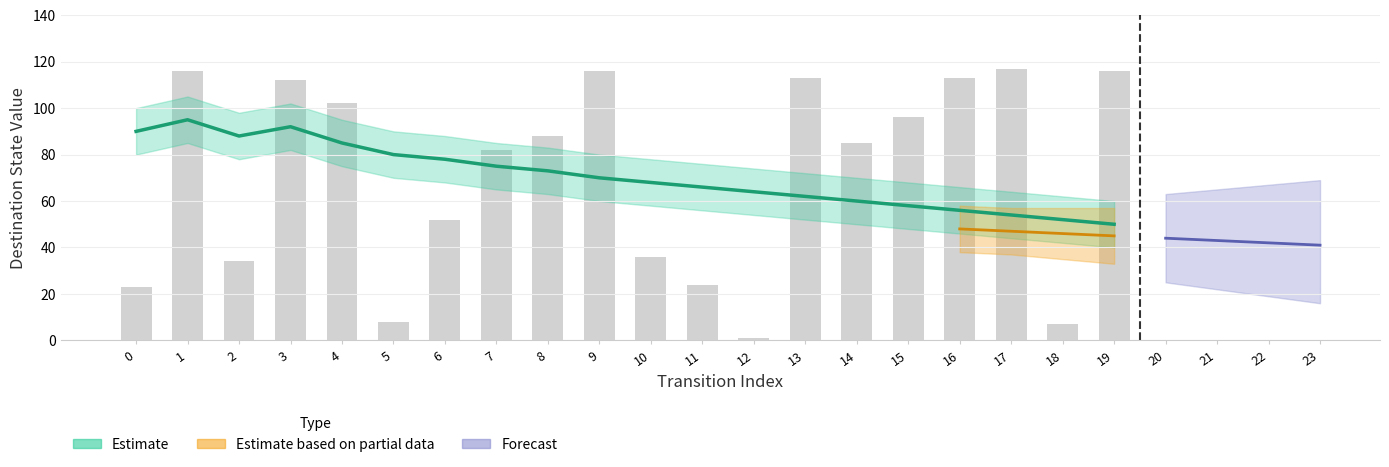

Does the chart contain any negative values?

No